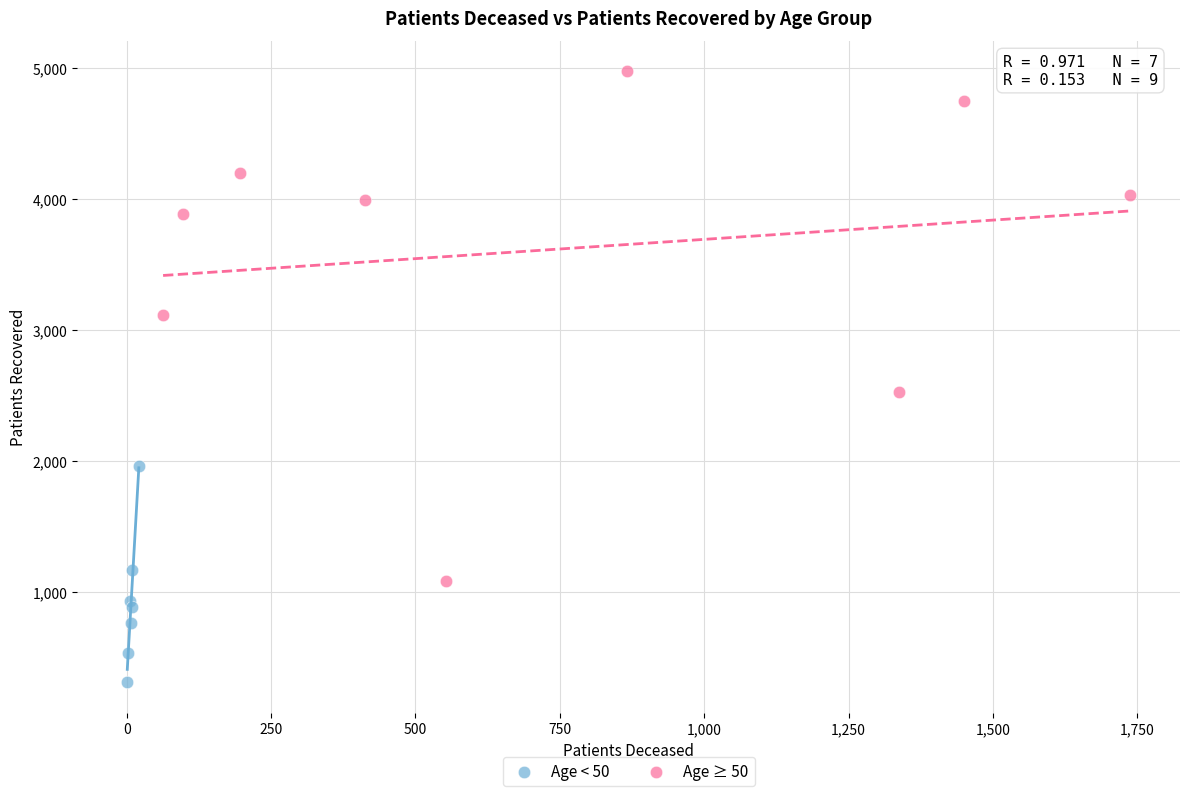

Which series has the widest spread of Y values?

Age ≥ 50